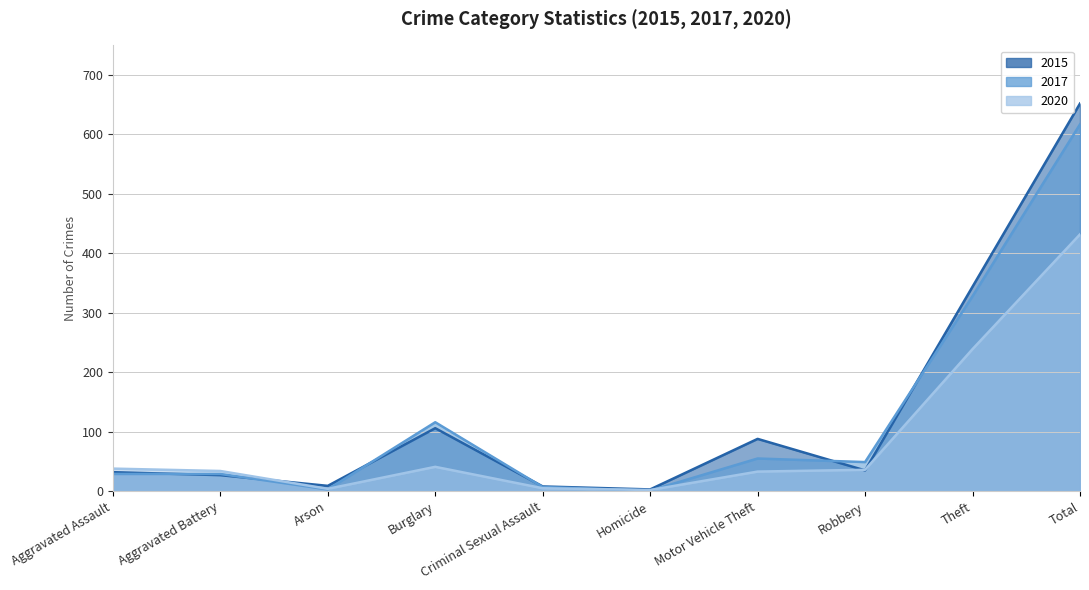

What is the label of the 4th point from the right?

Motor Vehicle Theft